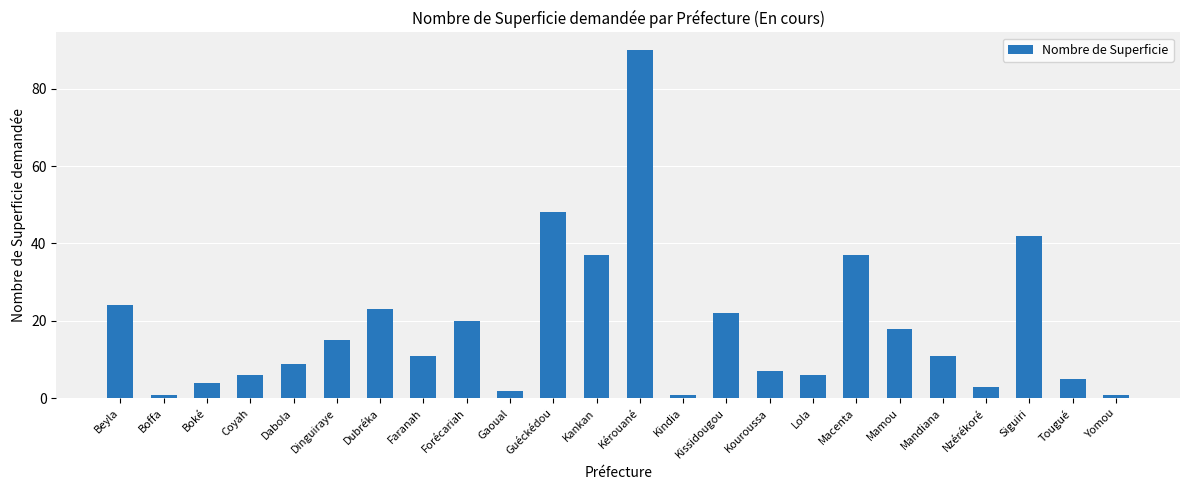

What is the label of the 13th bar from the right?

Kankan